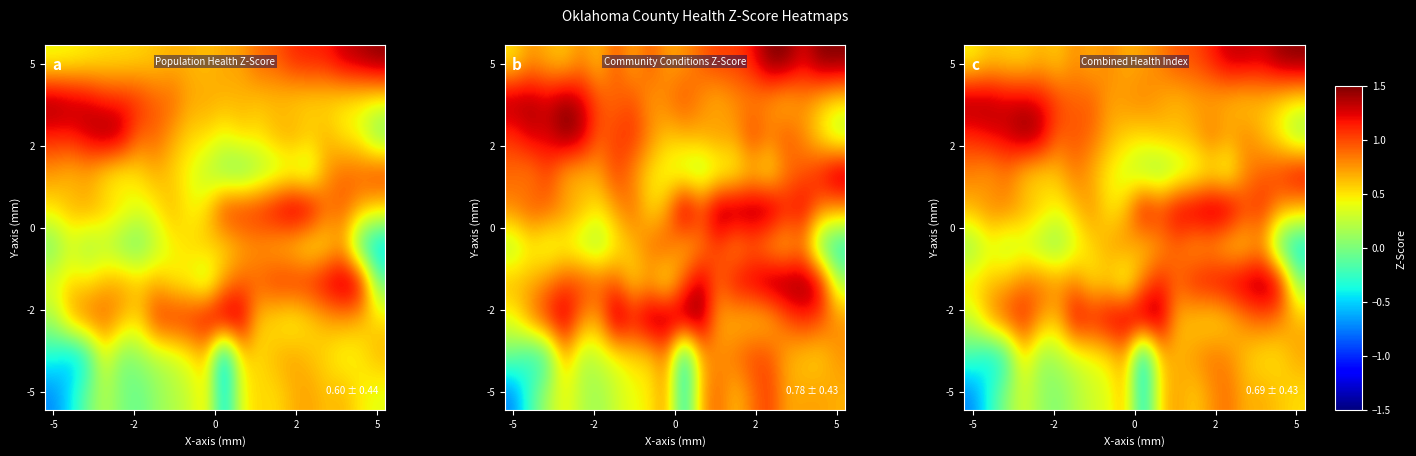

What is the maximum value shown in the chart?

1.5